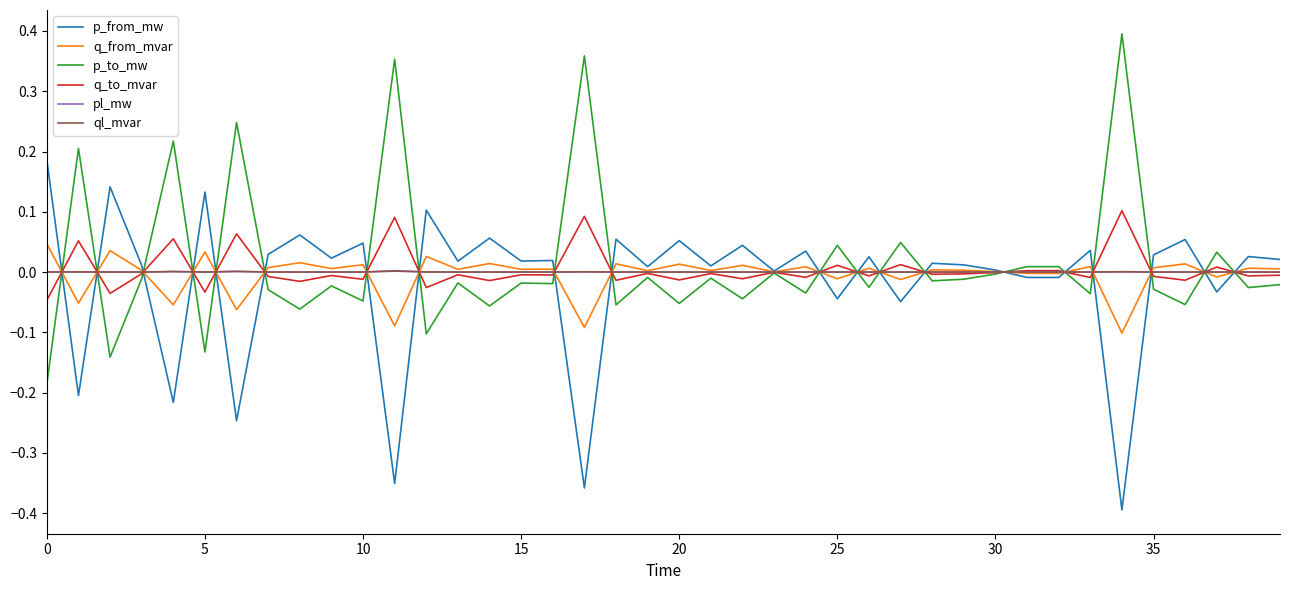

List the series in order of their peak value, lowest first.

ql_mvar, pl_mw, q_from_mvar, q_to_mvar, p_from_mw, p_to_mw